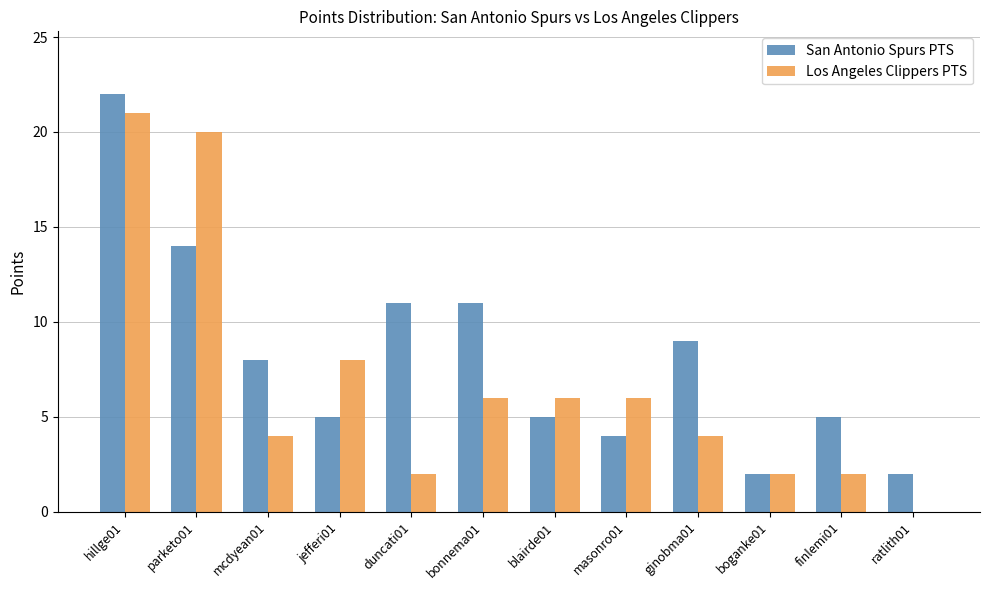

What is the highest value of the San Antonio Spurs PTS series?

22